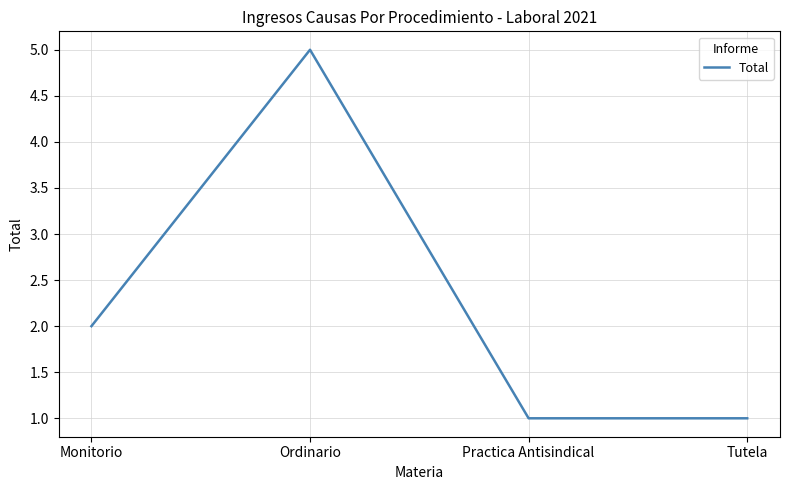

Which category has the highest value across all series?

Ordinario